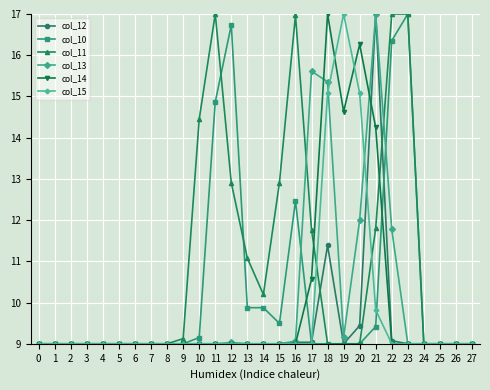

What is the sum of all col_15 values?

273.0